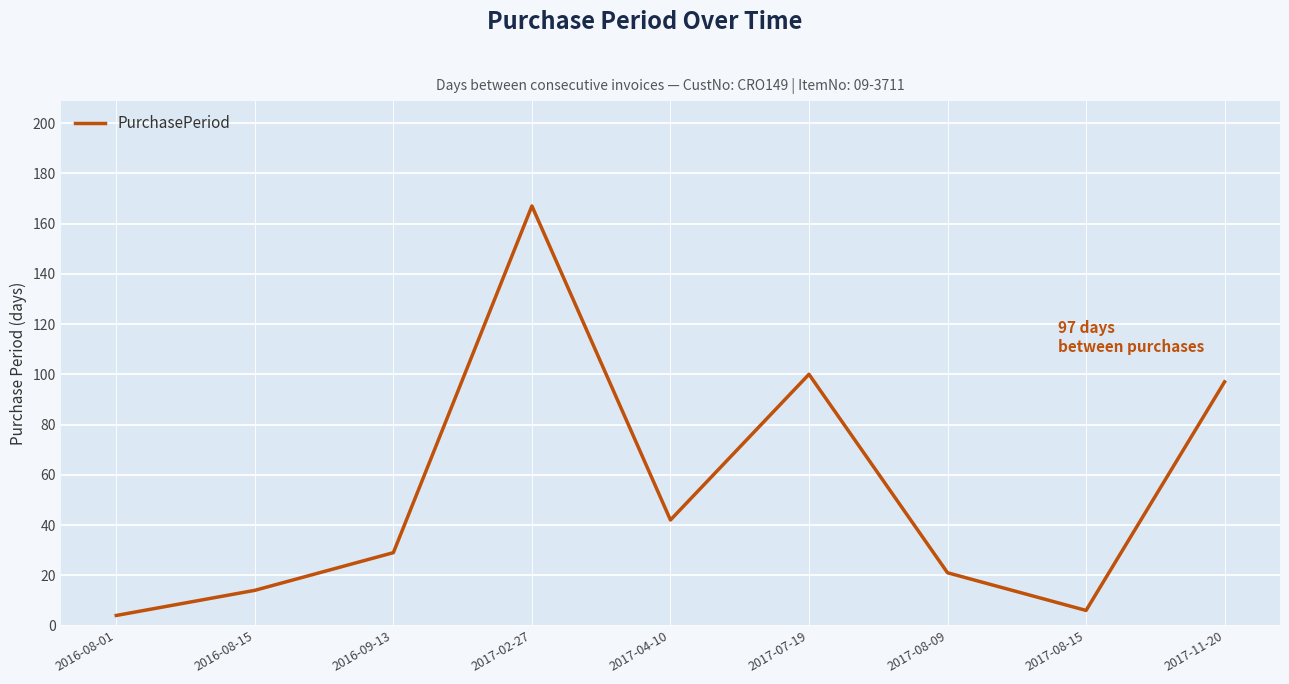

At which category does the chart reach its peak across all series?

2017-02-27